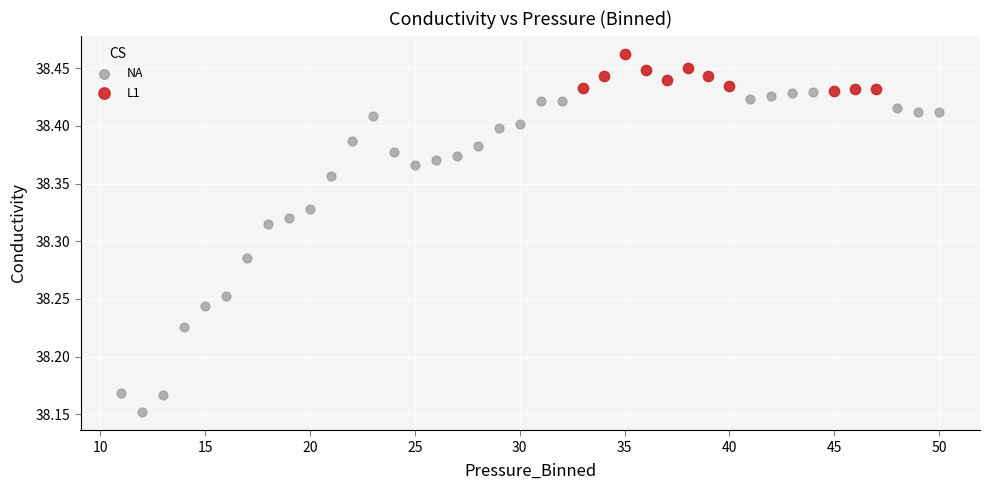

Which series has the largest Y range (max minus min)?

NA